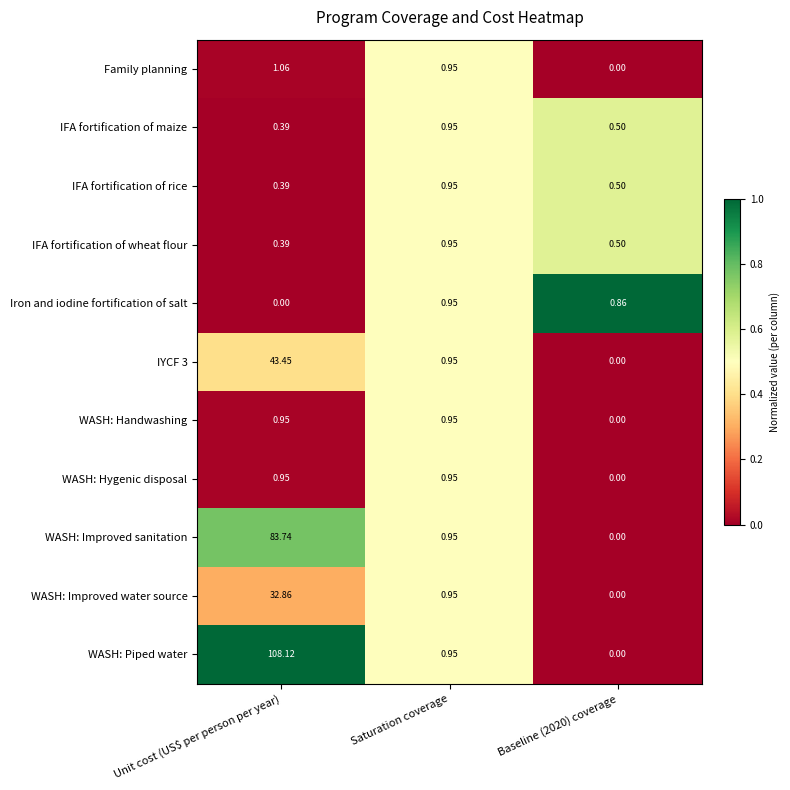

Where is WASH: Improved water source nearest to the value 16?

Saturation coverage